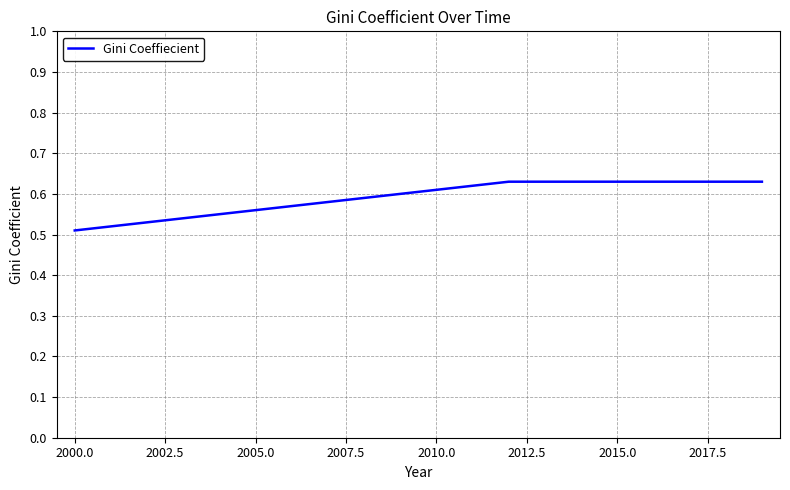

How many lines are shown in the chart?

1